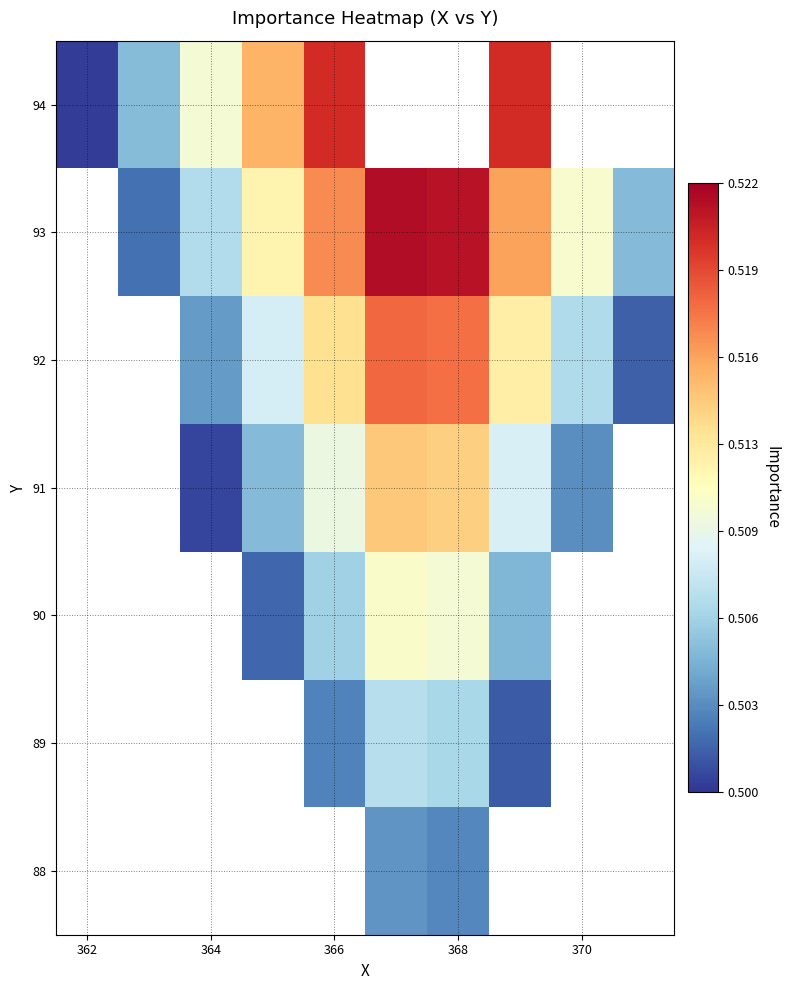

The 92 series shows 0.8 at 364. True or false?

False